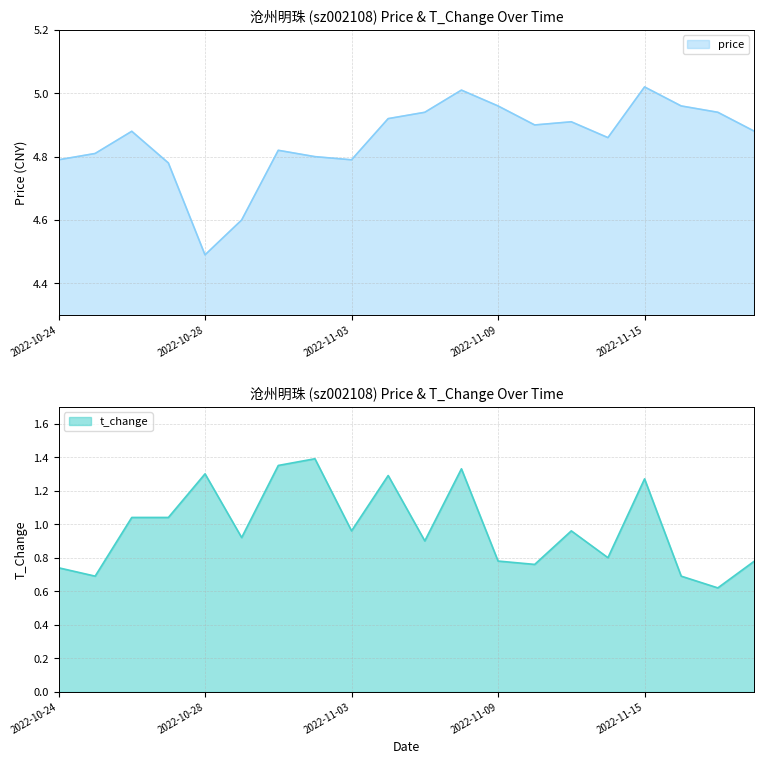

What is the total value across all series at 2022-11-16?

5.7